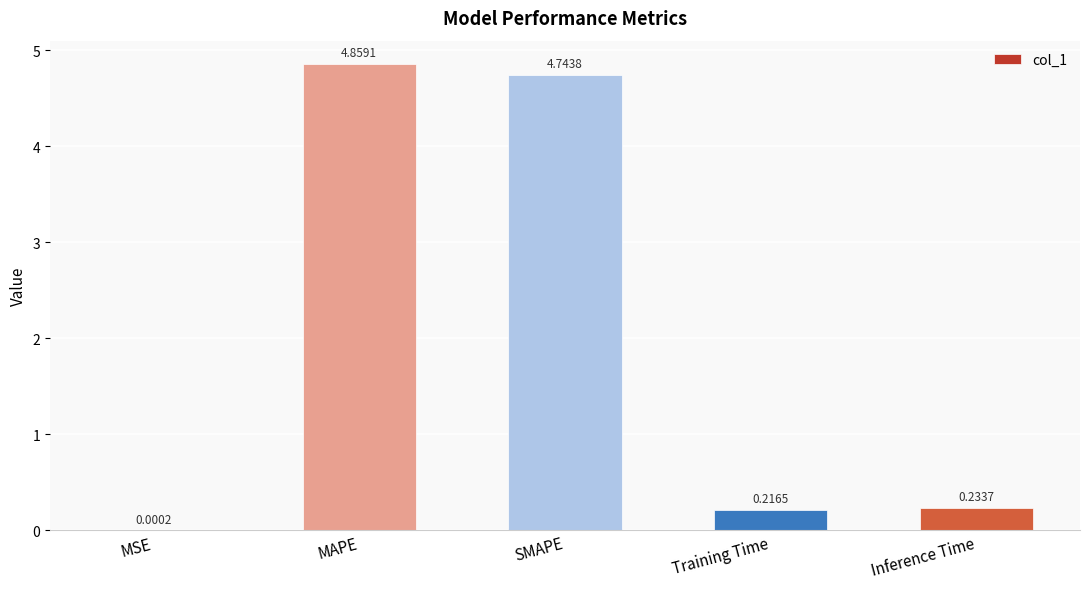

At which category does the chart reach its peak across all series?

MAPE